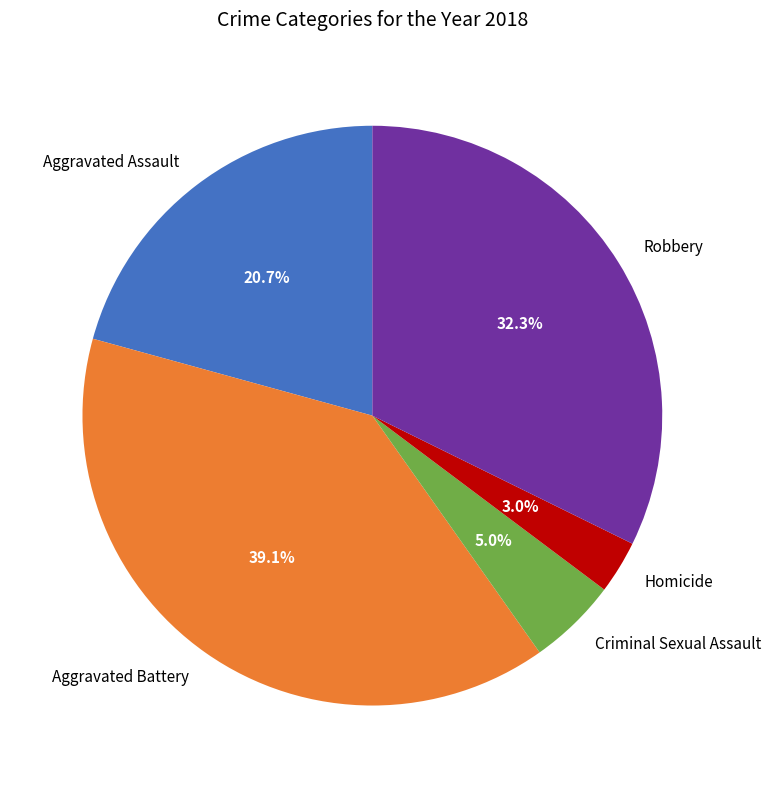

Count the number of slices in the pie.

5